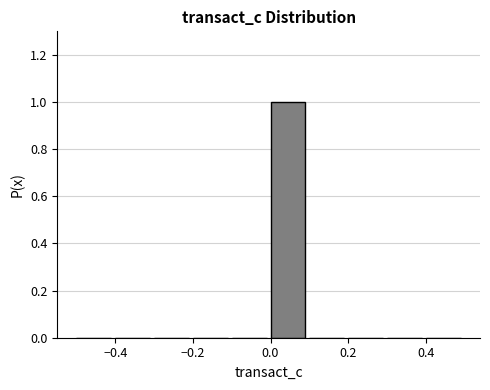

Reading left to right, list every bar in this chart as the range it spans on the x-axis followed by its height. The values are not printed on the chart, so give them approximately, as read against the axis.

-0.5 to -0.4: 0
-0.4 to -0.3: 0
-0.3 to -0.2: 0
-0.2 to -0.1: 0
-0.1 to 0.0: 0
0.0 to 0.1: 1
0.1 to 0.2: 0
0.2 to 0.3: 0
0.3 to 0.4: 0
0.4 to 0.5: 0